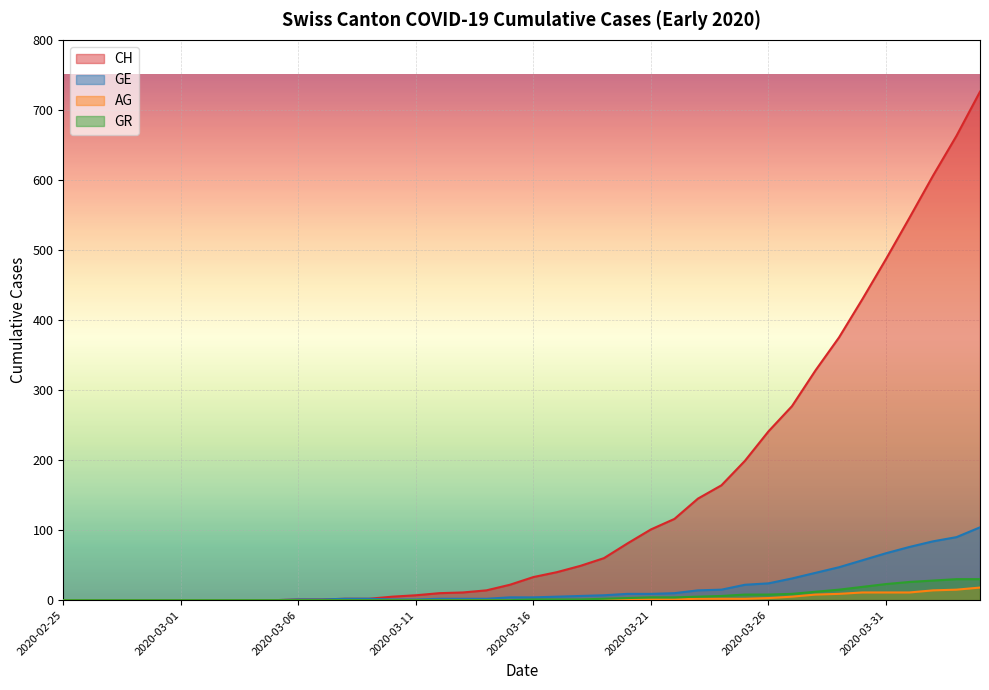

What are all the series names shown in the legend?

CH, GE, AG, GR